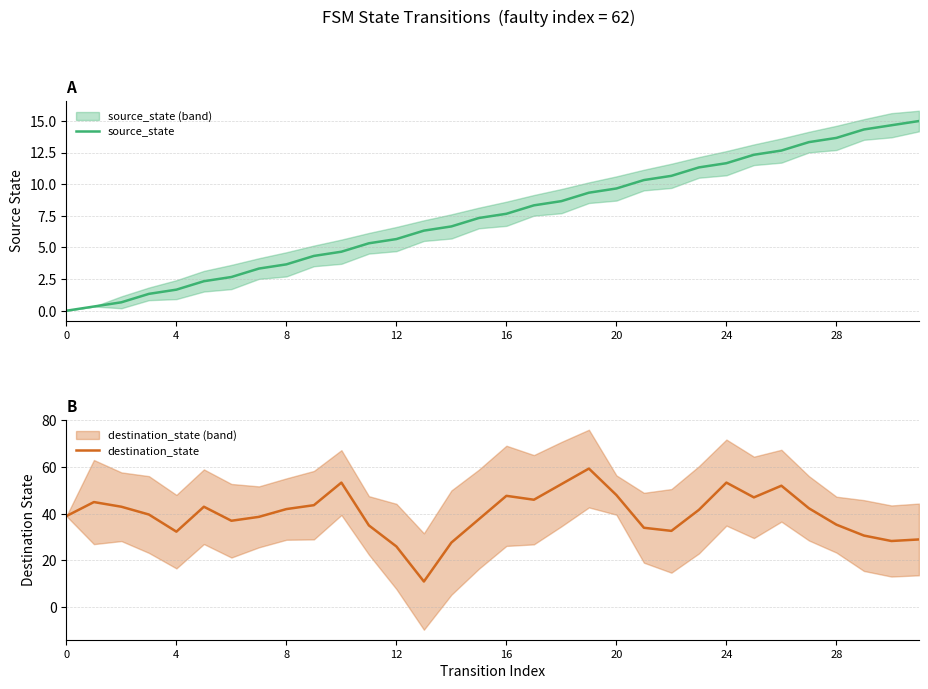

How many distinct data groups are displayed?

2